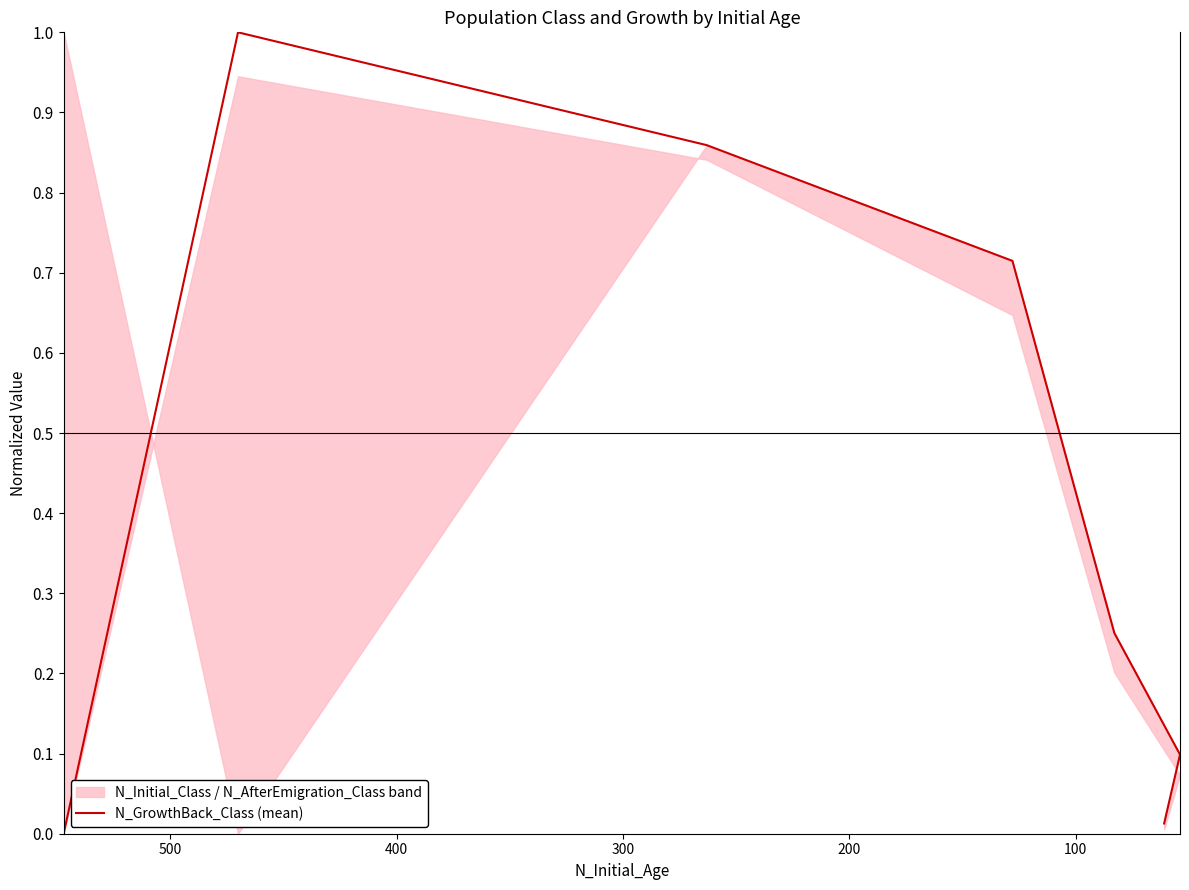

True or false: the data has more than 1 interior local peaks.

False